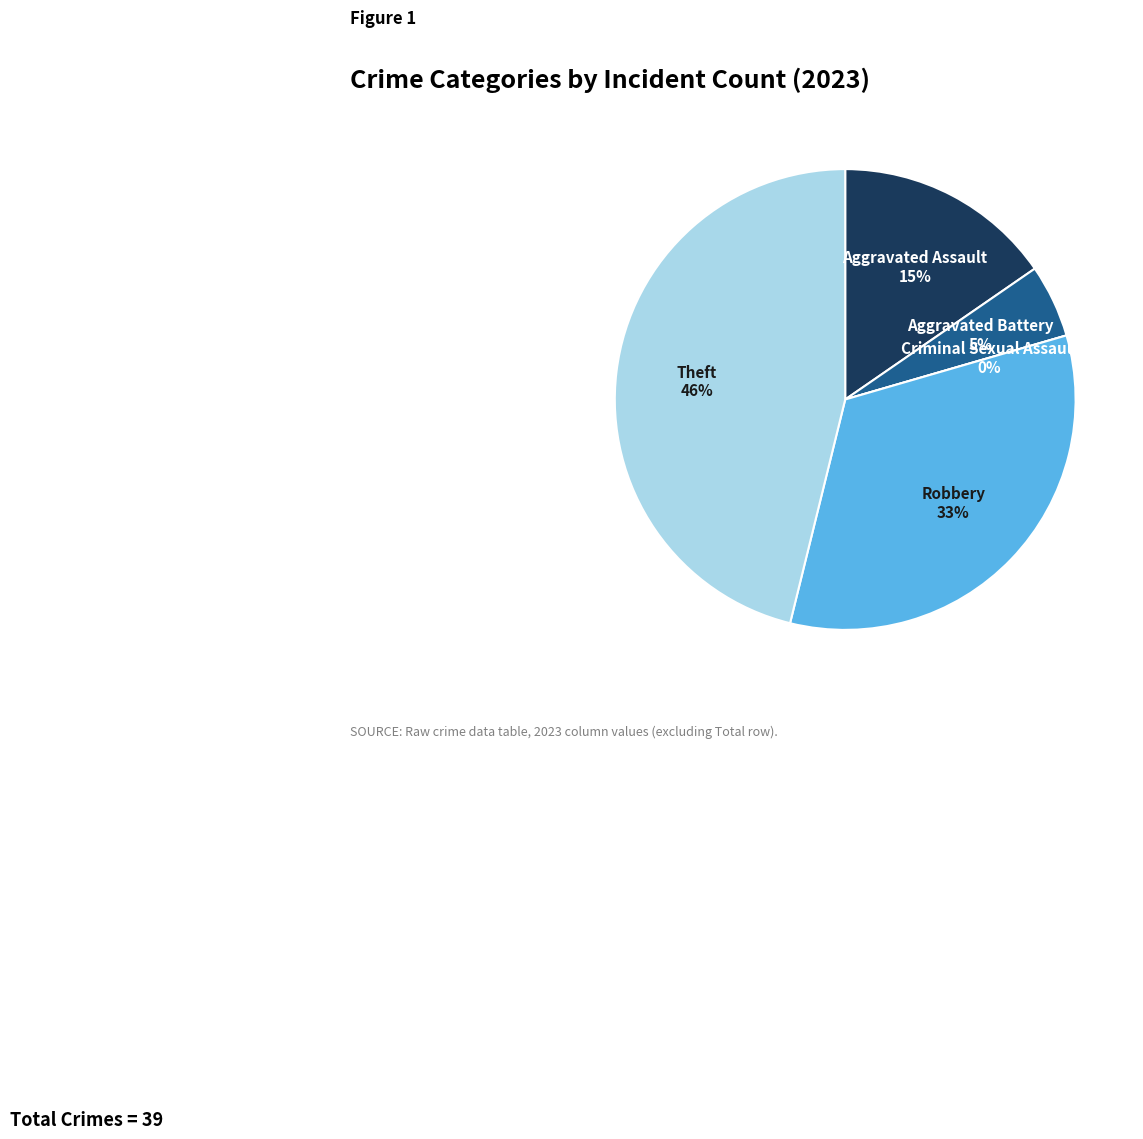

To the nearest percent, what is the combined percentage of Robbery and Aggravated Battery?

38%